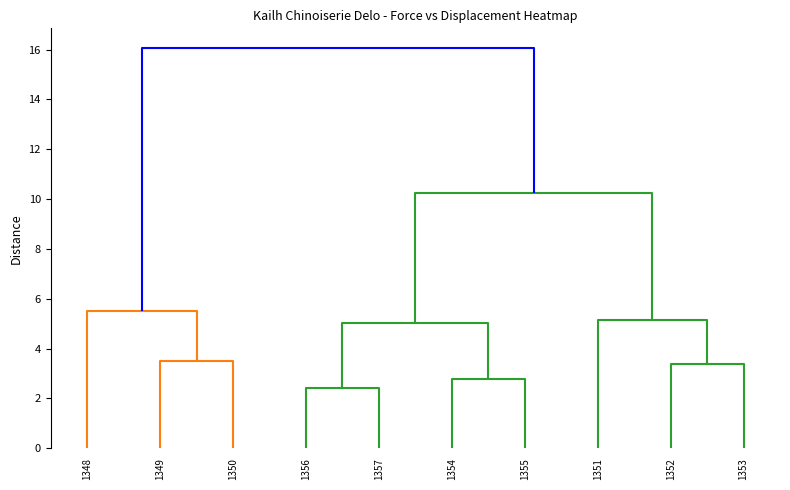

Which series has the largest range (max minus min)?

1348